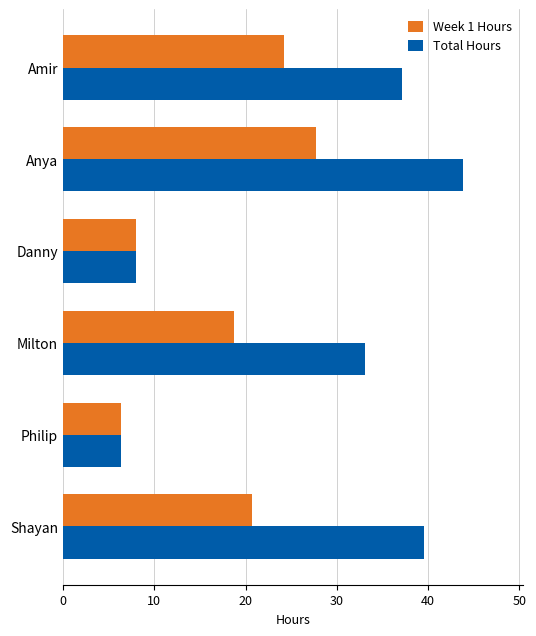

What is the minimum value shown in the chart?

6.4